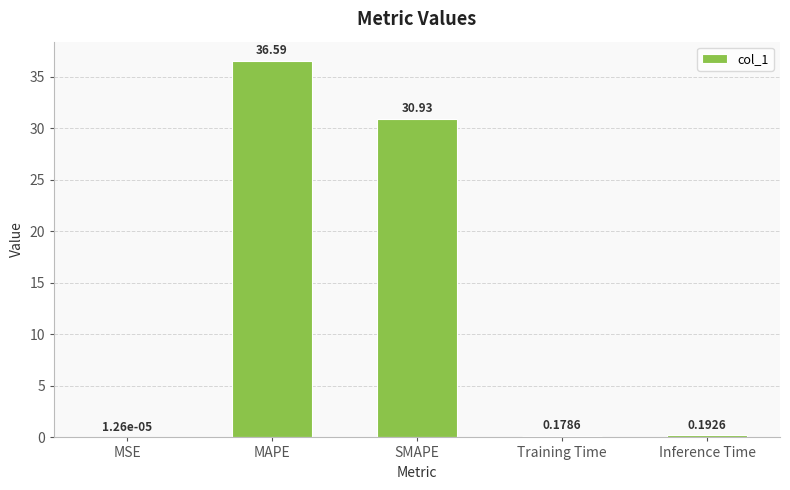

What is the sum of the values at MSE and MAPE?

36.6